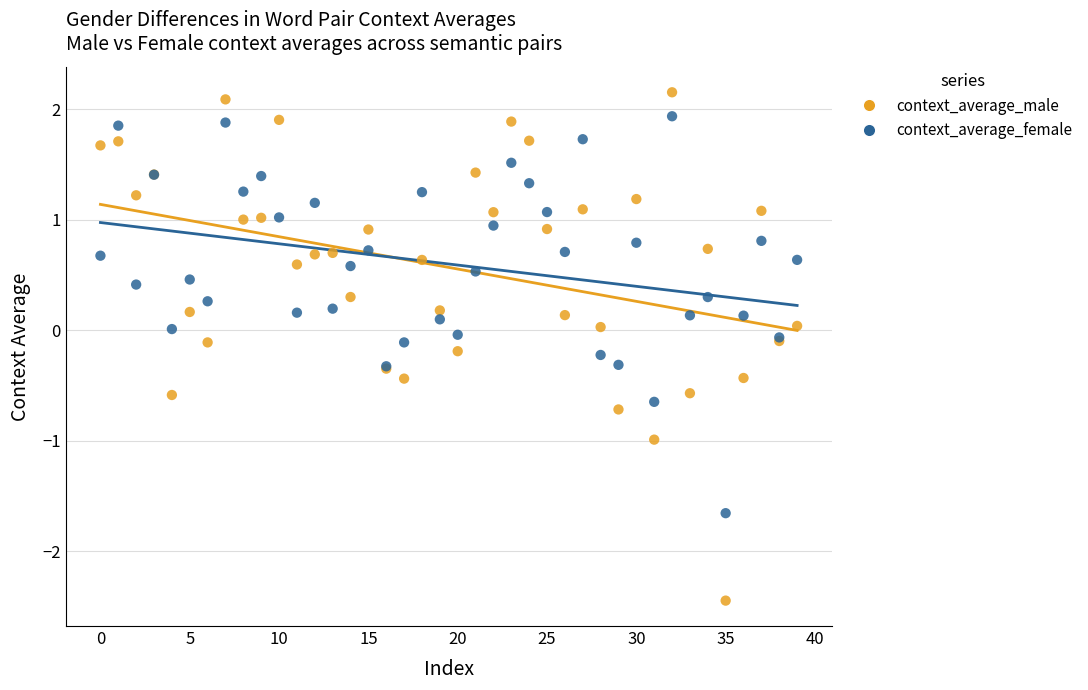

Which series contains the highest Y value?

context_average_male